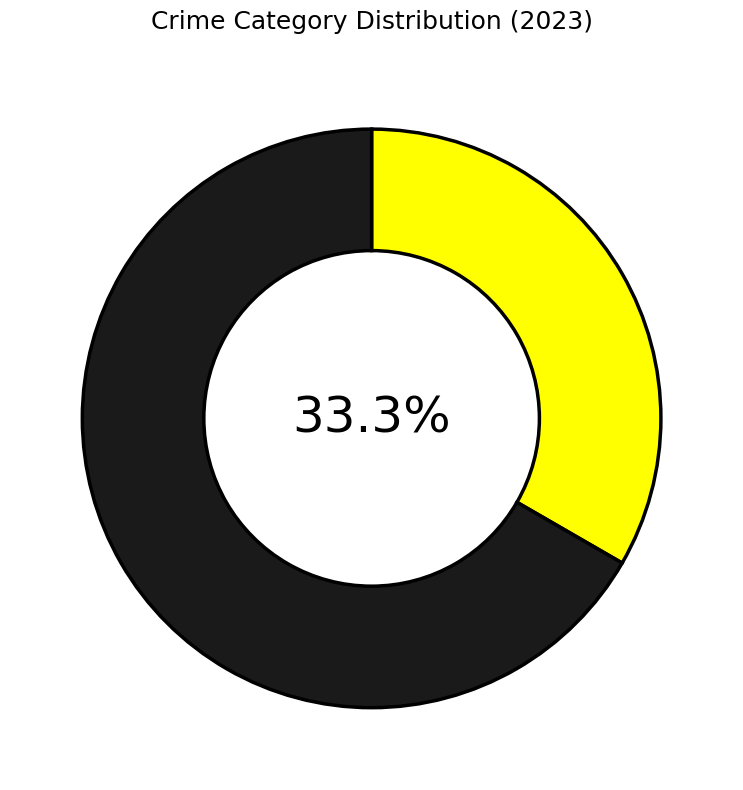

Is there a majority slice in this chart?

Yes